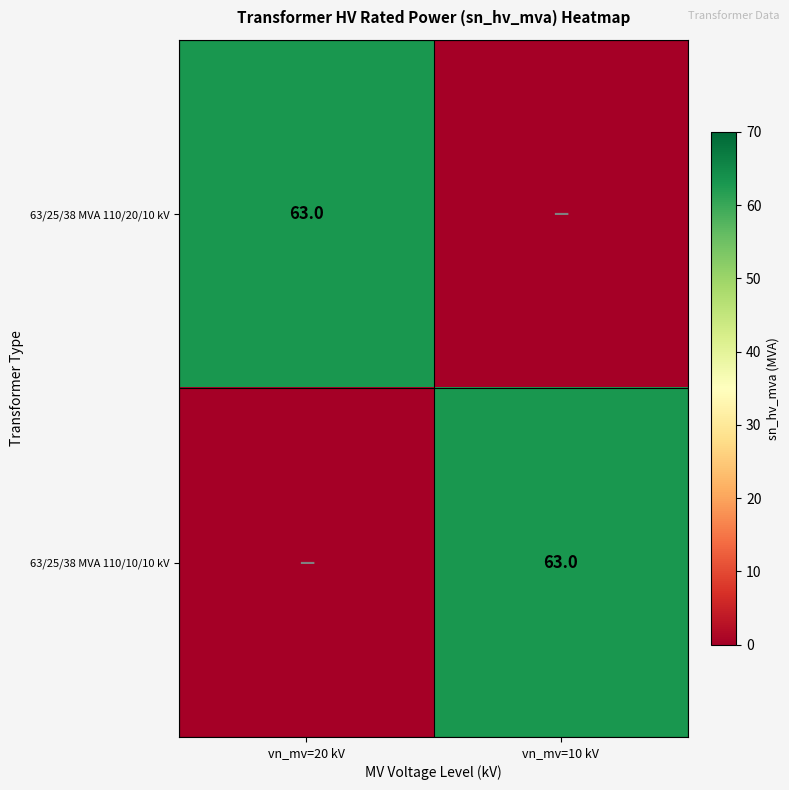

True or false: 63/25/38 MVA 110/20/10 kV has a value of 63 at vn_mv=20 kV.

True